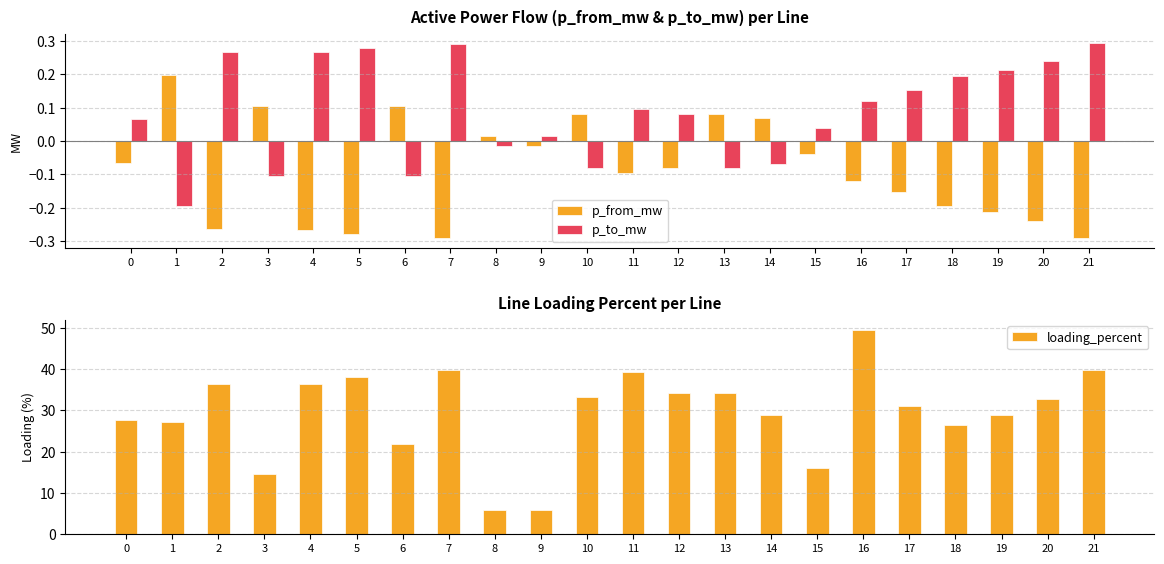

Which series has the largest range (max minus min)?

loading_percent